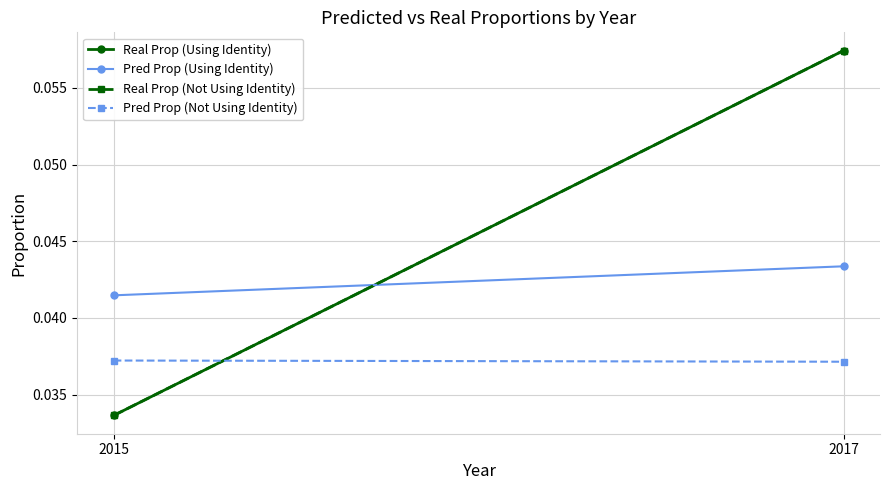

What are all the series names shown in the legend?

Real Prop (Using Identity), Pred Prop (Using Identity), Real Prop (Not Using Identity), Pred Prop (Not Using Identity)